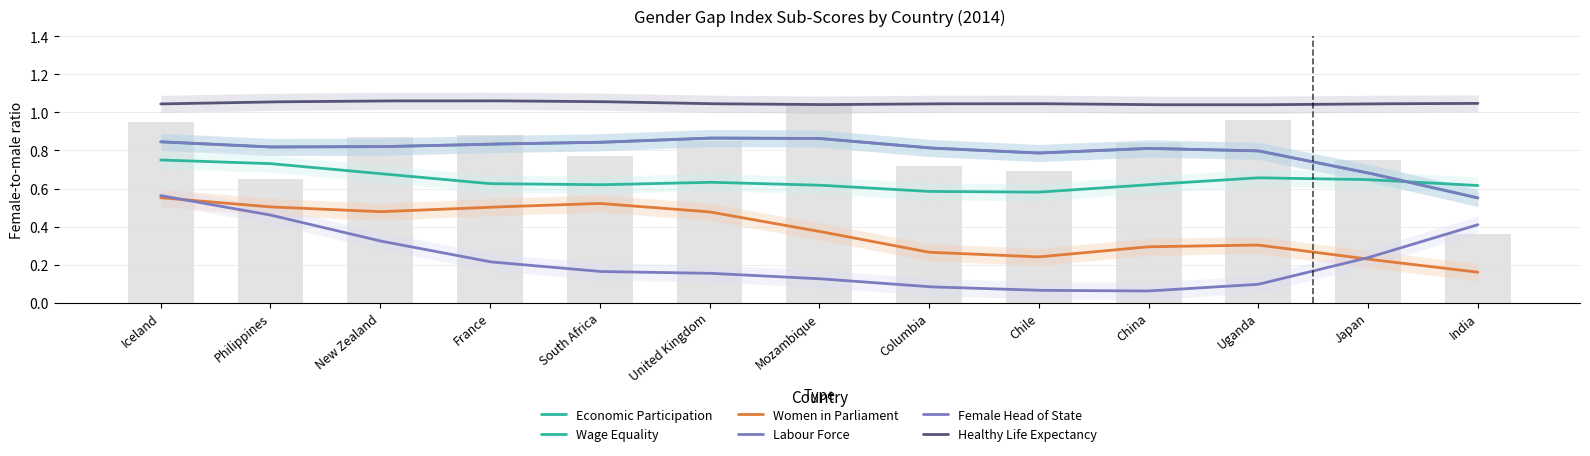

At how many categories does at least one series exceed 0?

13